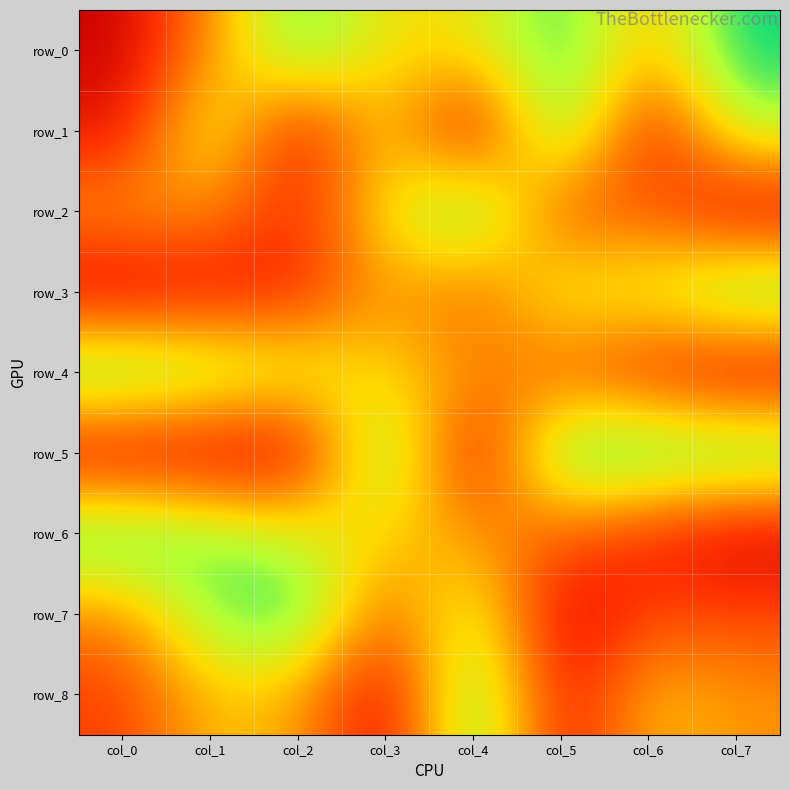

The row_0 series shows 0.5 at col_6. True or false?

True